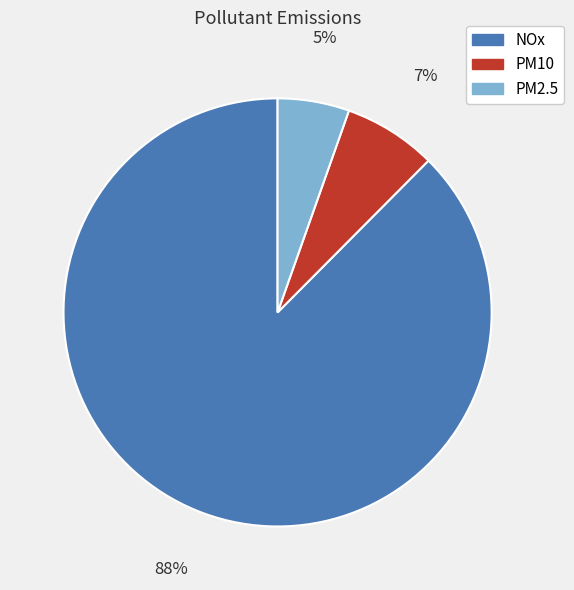

Do PM10 and PM2.5 together represent more than half of the pie?

No